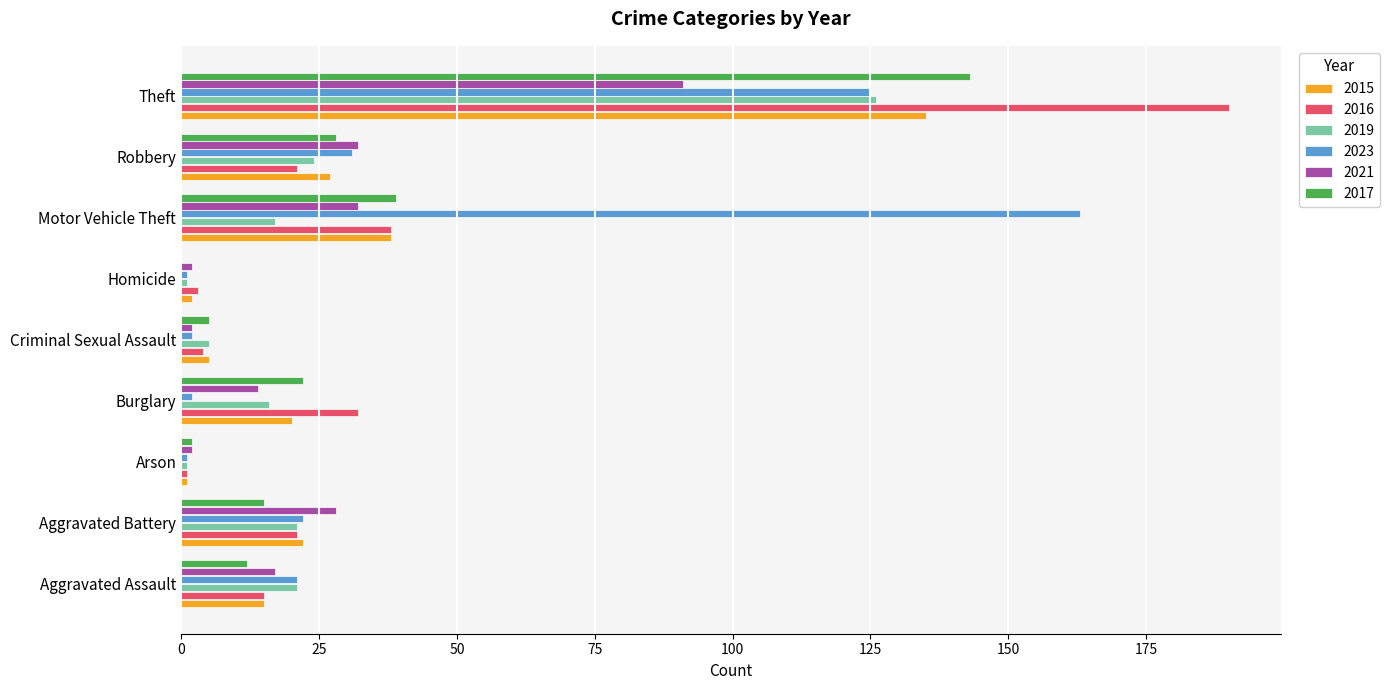

At which category is the sum across all series the highest?

Theft